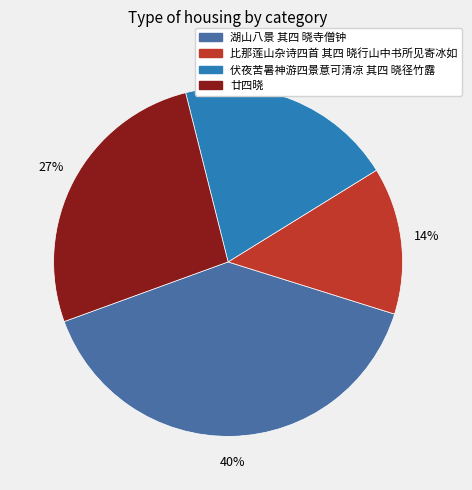

To the nearest percent, what portion does 伏夜苦暑神游四景意可清凉 其四 晓径竹露 represent?

20%